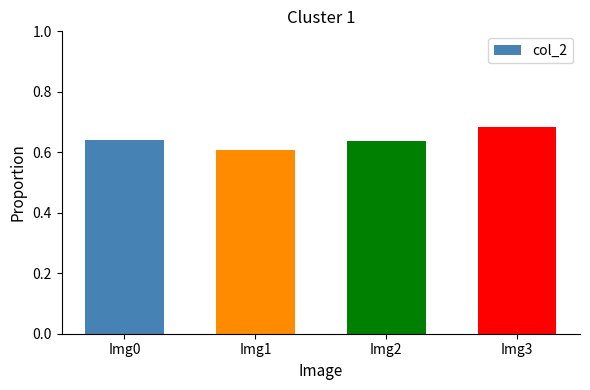

Which category has the lowest value across all series?

Img1